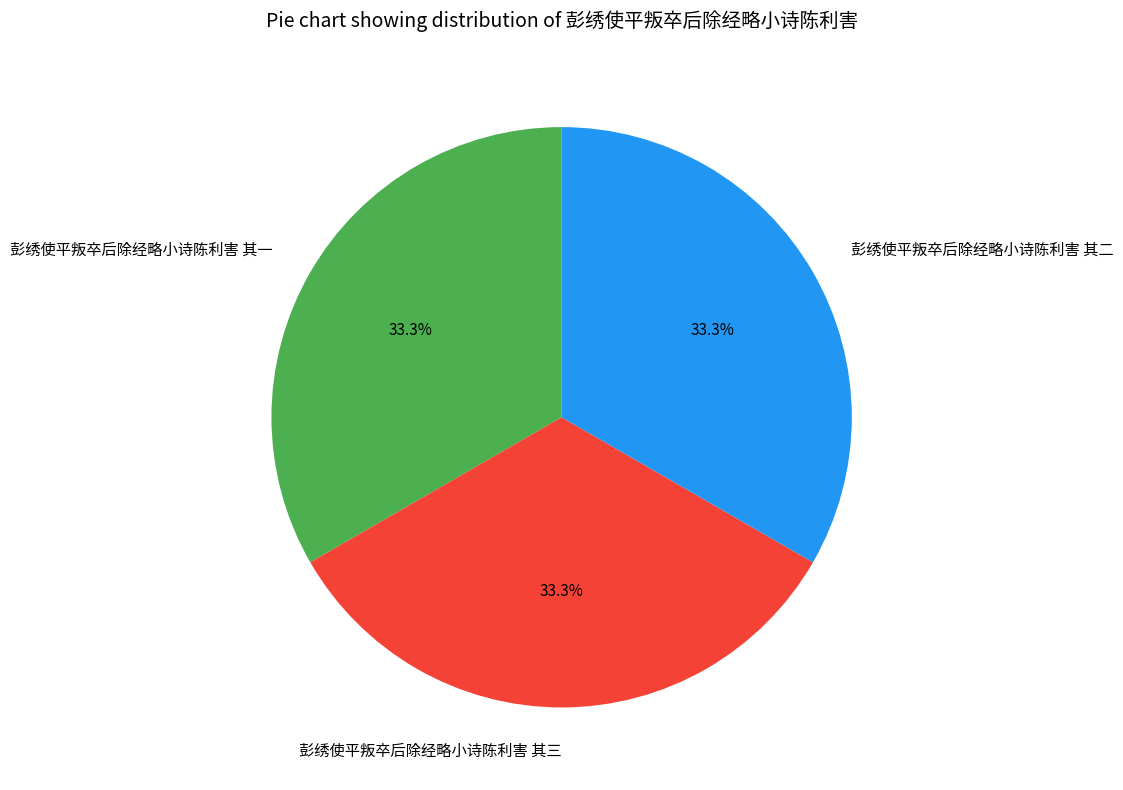

To the nearest percent, what portion does 彭绣使平叛卒后除经略小诗陈利害 其三 represent?

33%